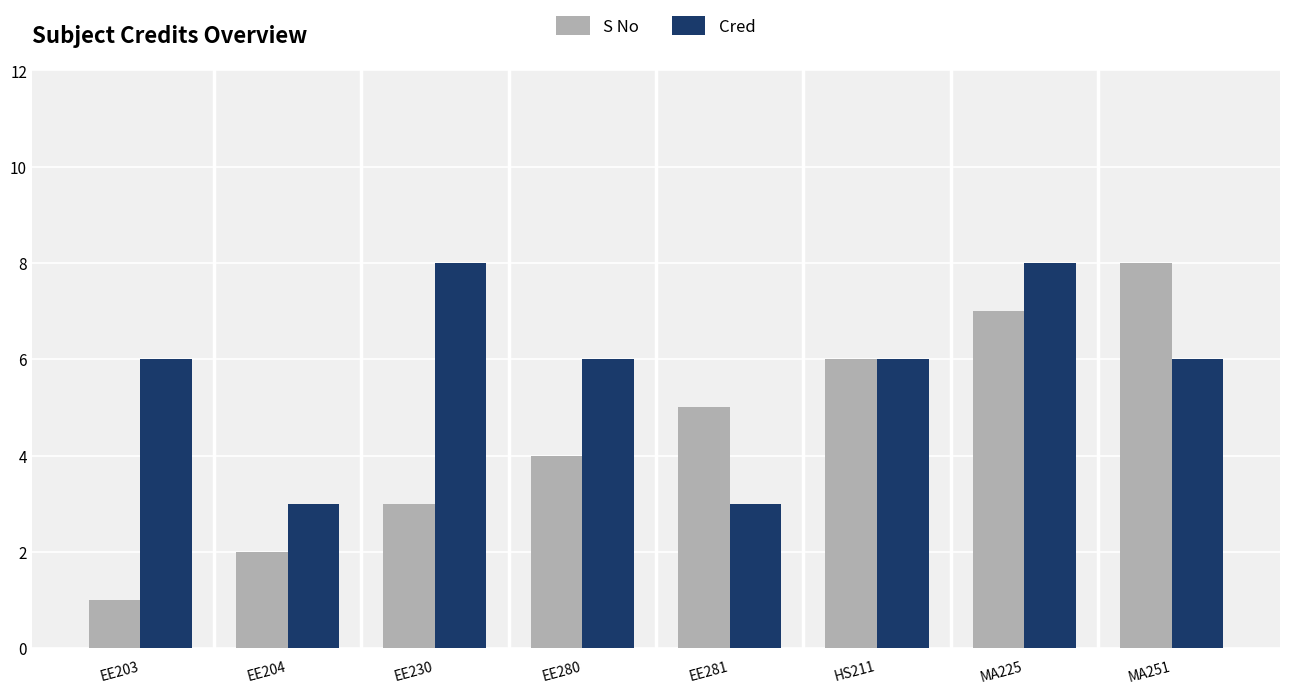

Which series has the widest spread of values?

S No